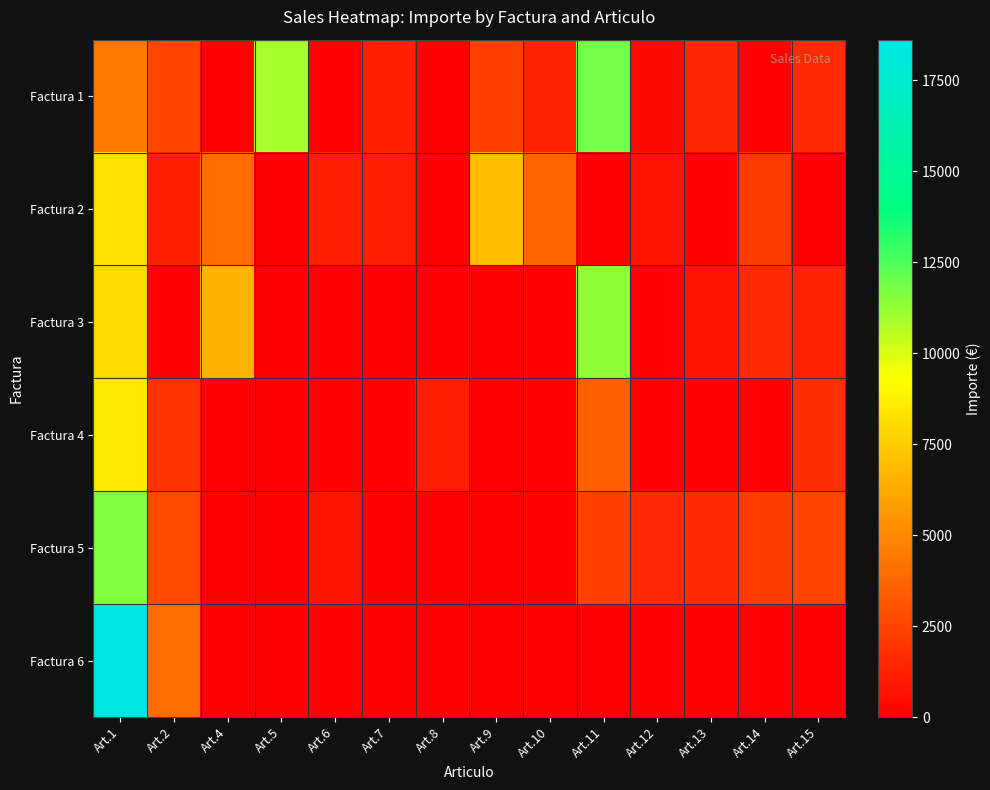

How many series are shown in this chart?

6